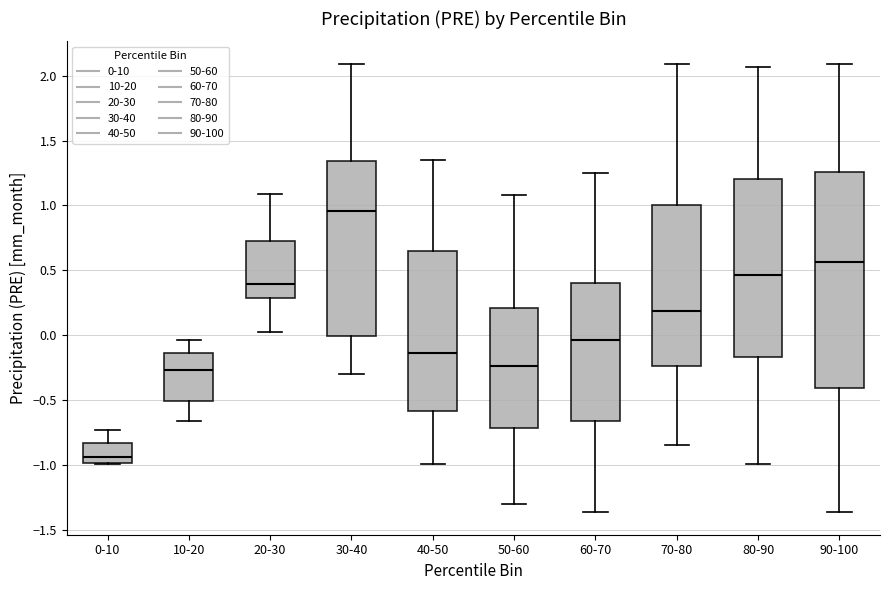

Reading left to right, read every box against the y-axis: the position of its median line, the range the box covers, and the ends of its whiskers. The values are not printed on the chart, so give them approximately, as read against the axis.

0-10: median -0.95, box -1.00 to -0.85, whiskers -1.00 to -0.75
10-20: median -0.25, box -0.50 to -0.15, whiskers -0.65 to -0.05
20-30: median 0.40, box 0.30 to 0.75, whiskers 0.05 to 1.10
30-40: median 0.95, box 0.00 to 1.35, whiskers -0.30 to 2.10
40-50: median -0.15, box -0.60 to 0.65, whiskers -1.00 to 1.35
50-60: median -0.25, box -0.70 to 0.20, whiskers -1.30 to 1.10
60-70: median -0.05, box -0.65 to 0.40, whiskers -1.35 to 1.25
70-80: median 0.20, box -0.25 to 1.00, whiskers -0.85 to 2.10
80-90: median 0.45, box -0.15 to 1.20, whiskers -1.00 to 2.05
90-100: median 0.55, box -0.40 to 1.25, whiskers -1.35 to 2.10